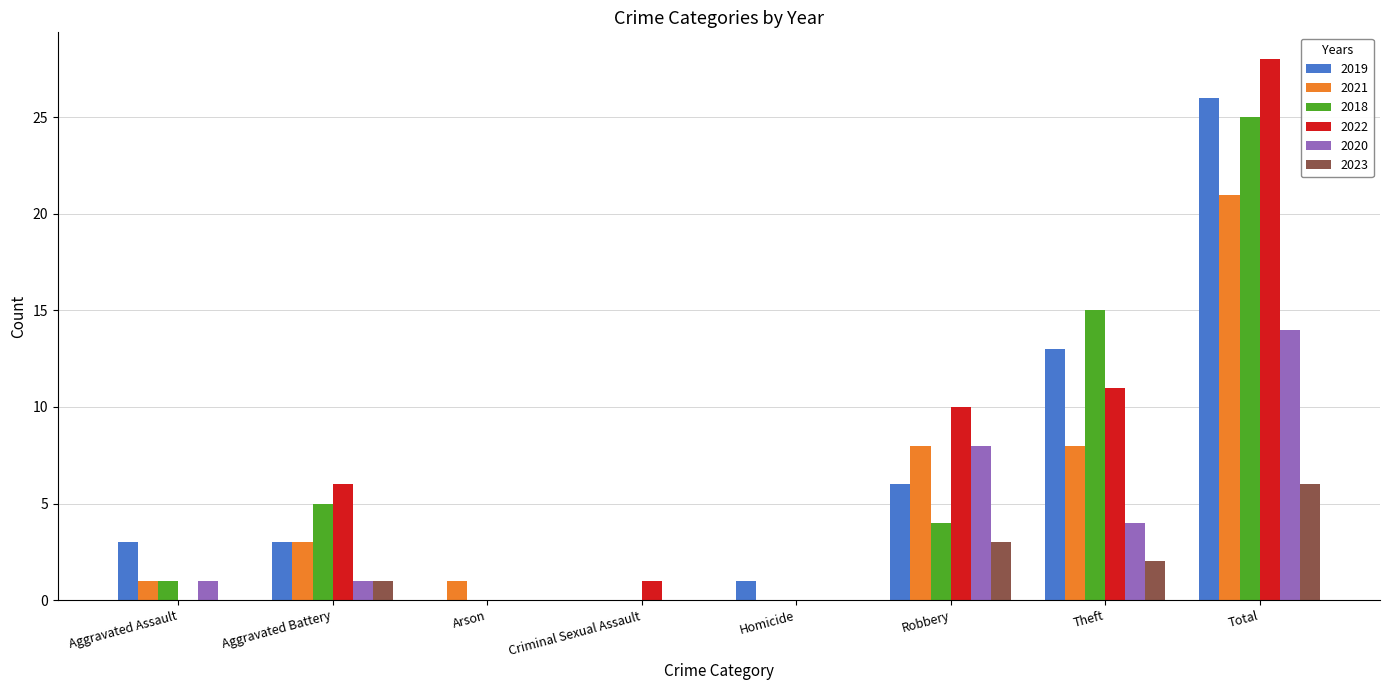

Between Homicide and Robbery, which series saw the biggest shift?

2022